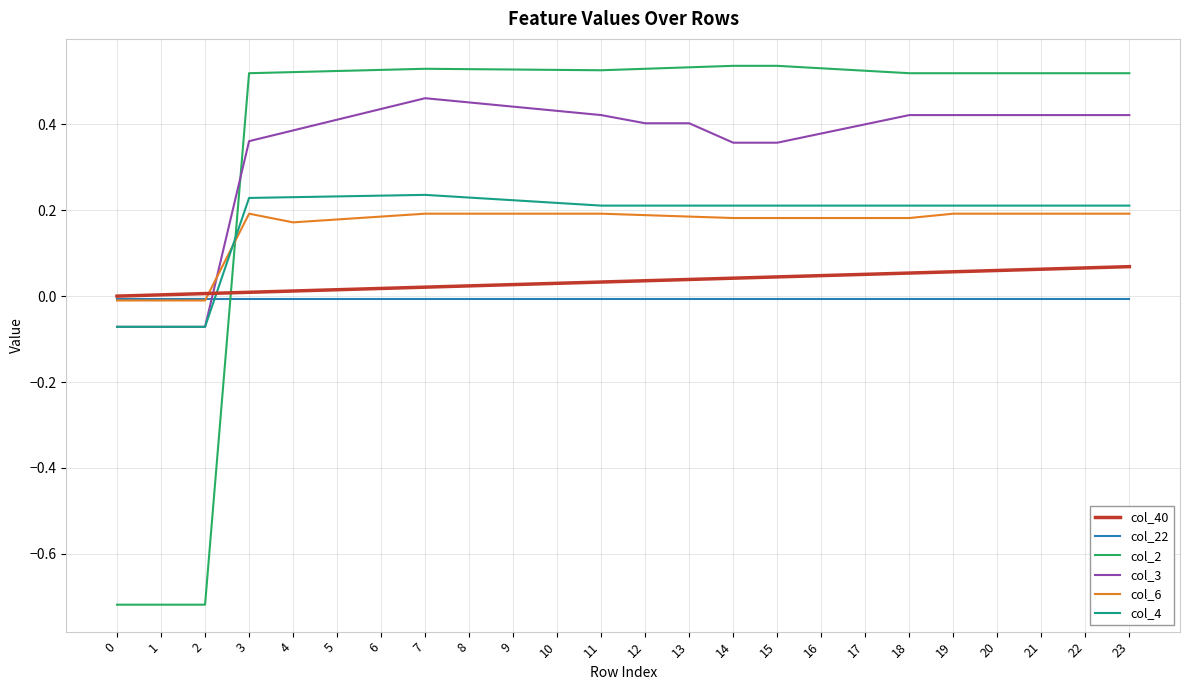

True or false: col_22 and col_3 cross at least once.

True